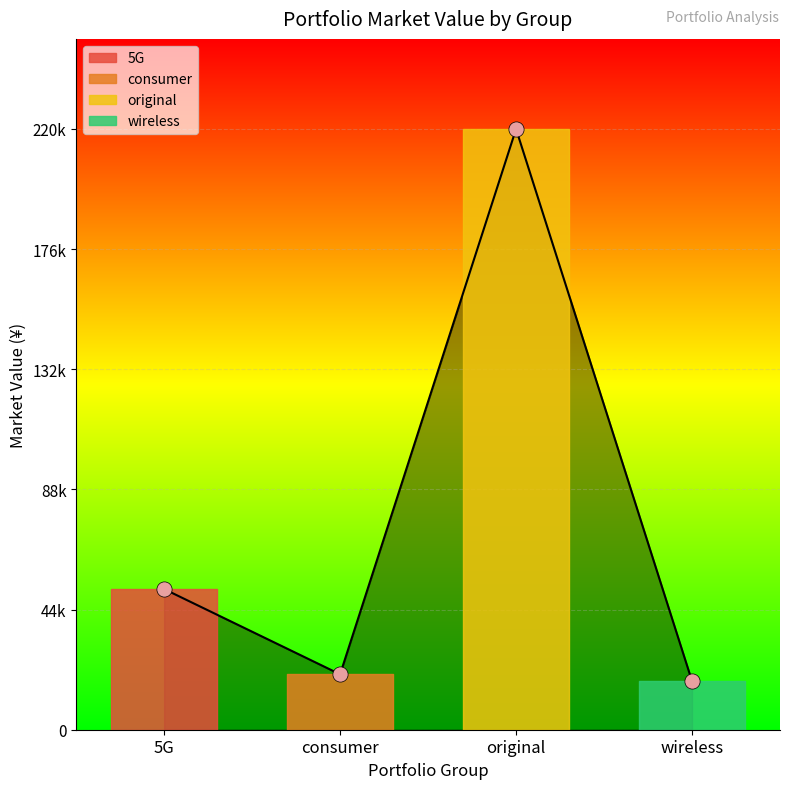

Which has a higher value, original or 5G?

original